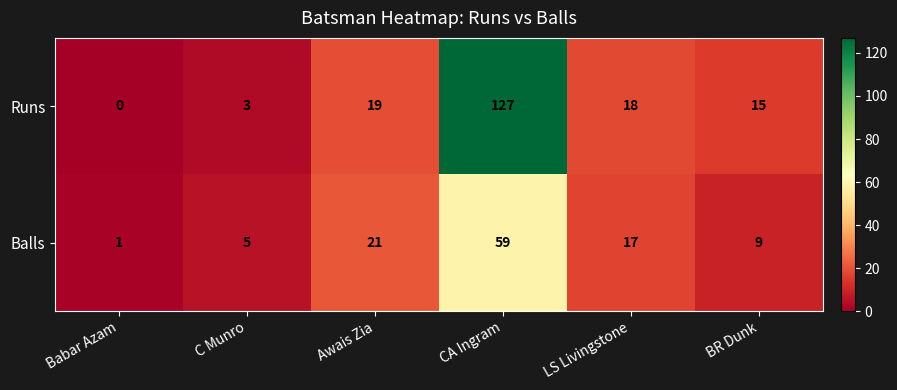

Is it true that Balls equals 5 at C Munro?

True